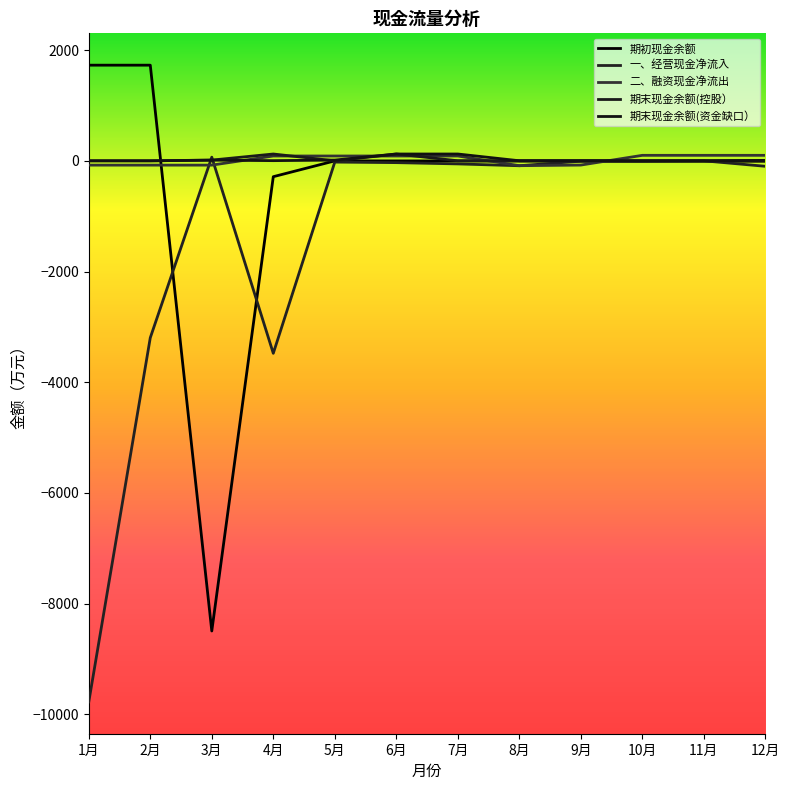

Which series has the largest total across all categories?

期末现金余额(资金缺口）